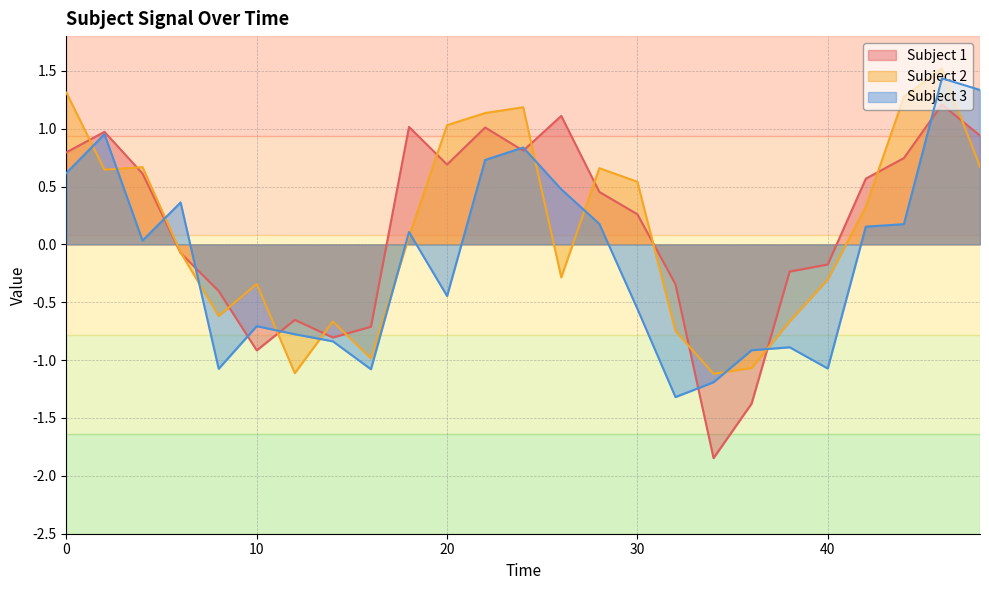

True or false: Subject 2 has a value of 0.6 at 0.

False